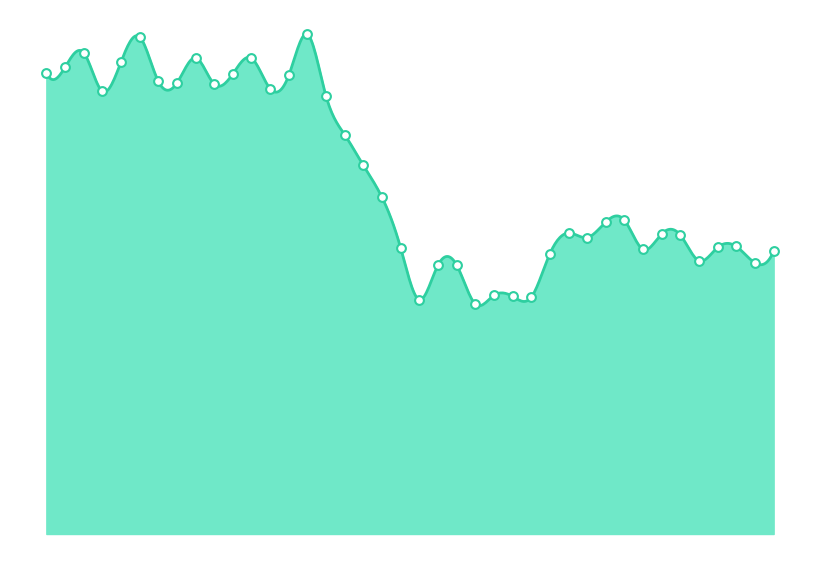

What is the change in value from 28 to 52?

-4123.7